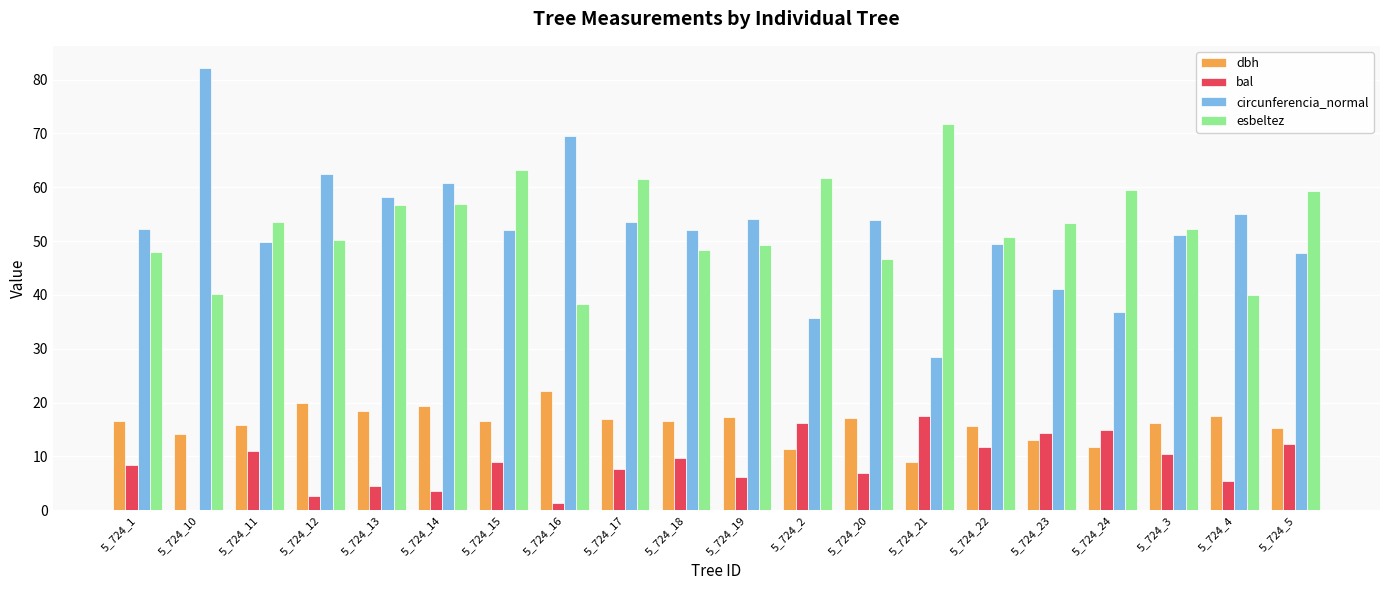

Count the number of data series in this chart.

4